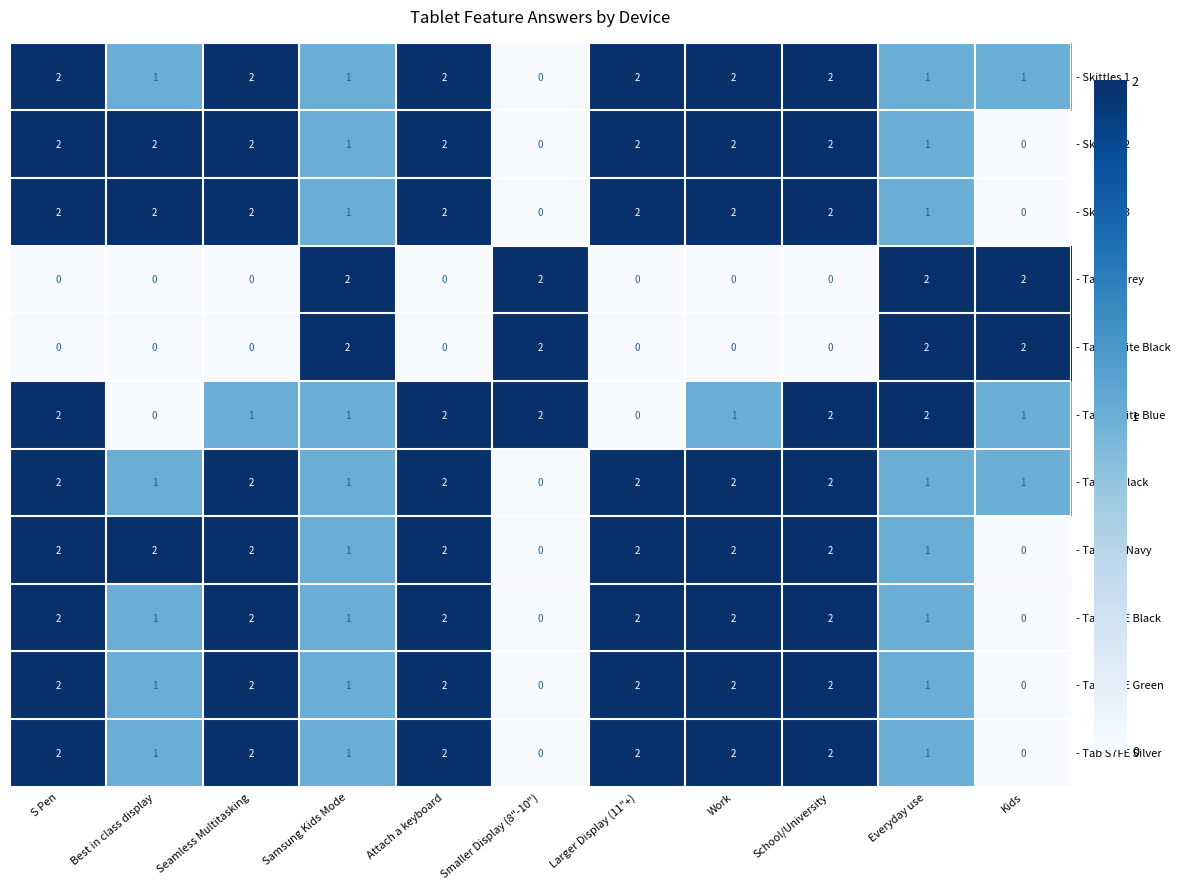

What is the sum of all - Tab S7FE Black values?

15